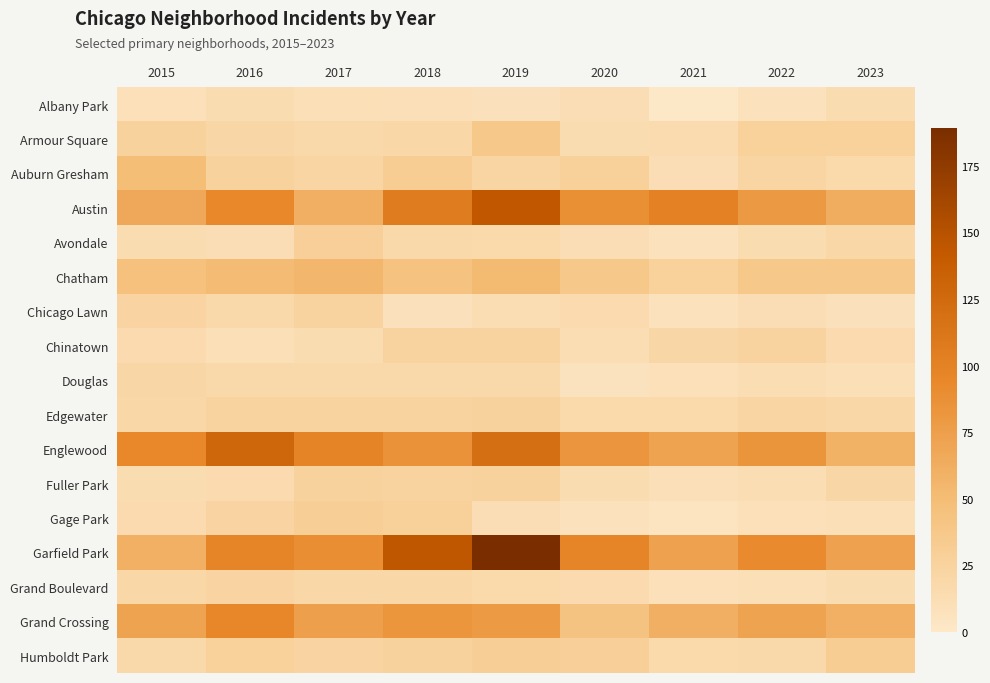

Reading right to left, extract all data points from this chart.

Albany Park: 2023=14	2022=7	2021=1	2020=12	2019=8	2018=10	2017=11	2016=14	2015=9
Armour Square: 2023=27	2022=27	2021=15	2020=14	2019=38	2018=20	2017=18	2016=21	2015=26
Auburn Gresham: 2023=17	2022=22	2021=12	2020=28	2019=22	2018=32	2017=22	2016=26	2015=49
Austin: 2023=63	2022=80	2021=101	2020=88	2019=143	2018=106	2017=61	2016=94	2015=67
Avondale: 2023=20	2022=14	2021=7	2020=12	2019=17	2018=19	2017=29	2016=12	2015=14
Chatham: 2023=37	2022=37	2021=27	2020=38	2019=52	2018=44	2017=55	2016=51	2015=46
Chicago Lawn: 2023=8	2022=12	2021=7	2020=16	2019=13	2018=8	2017=24	2016=19	2015=23
Chinatown: 2023=16	2022=25	2021=21	2020=13	2019=24	2018=24	2017=14	2016=11	2015=16
Douglas: 2023=11	2022=13	2021=9	2020=6	2019=18	2018=18	2017=19	2016=18	2015=21
Edgewater: 2023=20	2022=22	2021=17	2020=17	2019=26	2018=24	2017=25	2016=25	2015=20
Englewood: 2023=59	2022=84	2021=71	2020=82	2019=120	2018=85	2017=98	2016=128	2015=94
Fuller Park: 2023=21	2022=13	2021=10	2020=14	2019=26	2018=24	2017=26	2016=16	2015=14
Gage Park: 2023=11	2022=9	2021=5	2020=7	2019=12	2018=28	2017=31	2016=23	2015=16
Garfield Park: 2023=73	2022=93	2021=73	2020=97	2019=189	2018=144	2017=89	2016=97	2015=60
Grand Boulevard: 2023=14	2022=11	2021=9	2020=16	2019=17	2018=20	2017=20	2016=23	2015=20
Grand Crossing: 2023=60	2022=71	2021=61	2020=43	2019=79	2018=83	2017=75	2016=95	2015=71
Humboldt Park: 2023=32	2022=18	2021=17	2020=29	2019=31	2018=26	2017=23	2016=27	2015=18